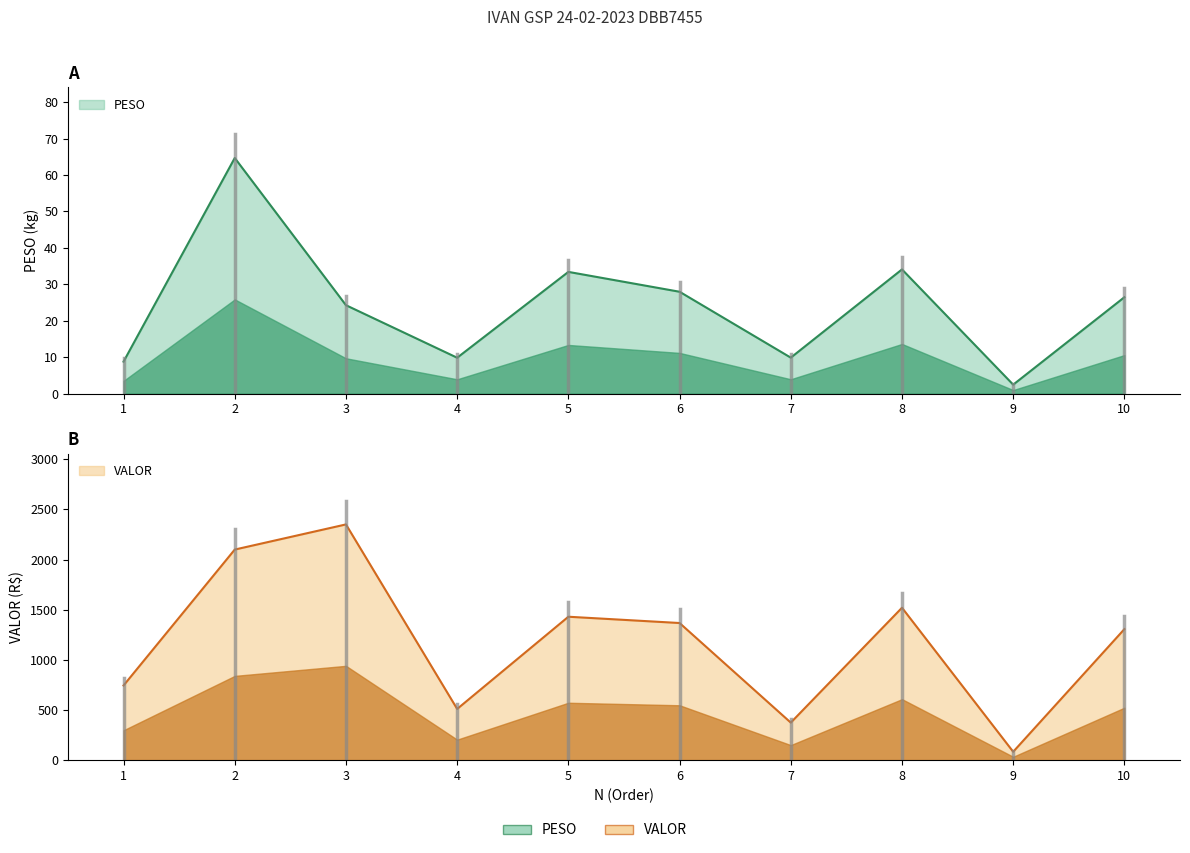

How many lines are shown in the chart?

2